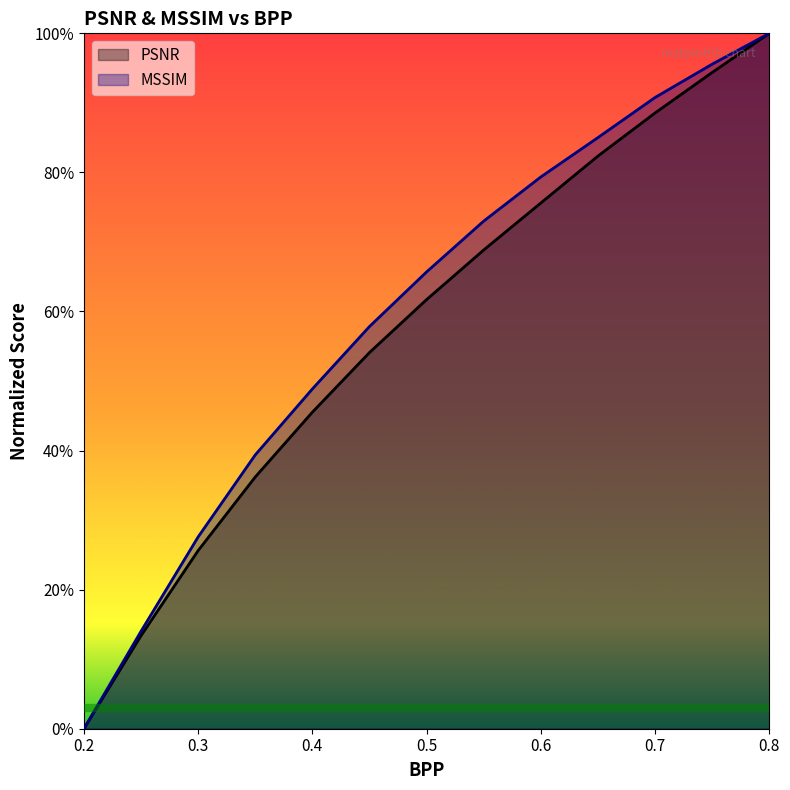

What is the sum of the MSSIM values at 0.75 and 0.8?

2.0